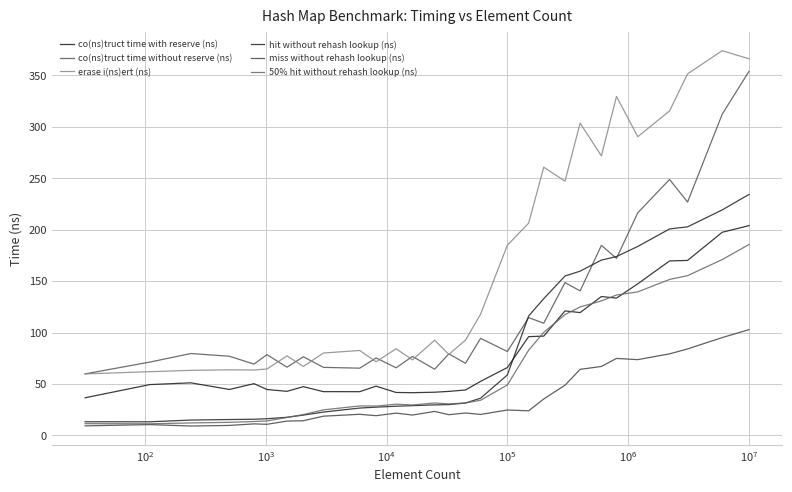

True or false: co(ns)truct time with reserve (ns) has more than 0 interior local peaks.

True